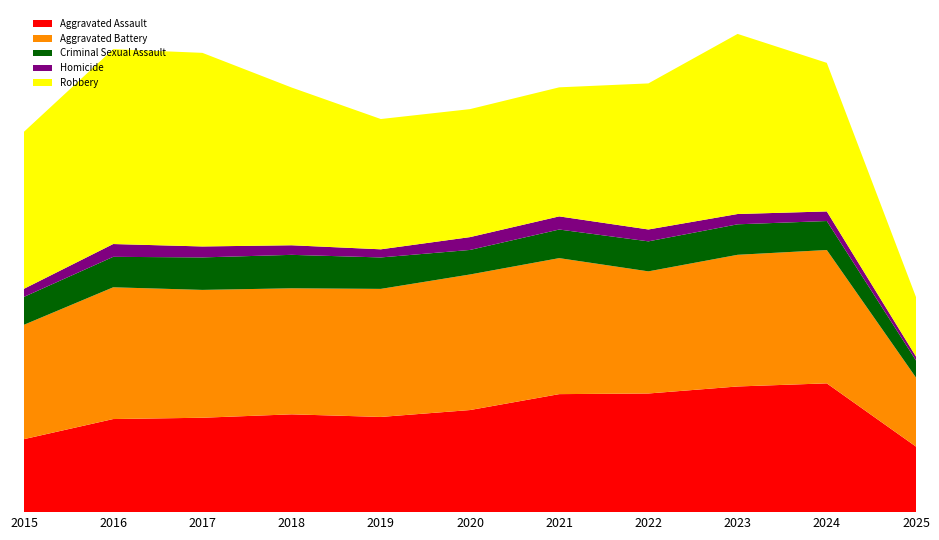

Reading left to right, list all the values displayed in this chart.

Aggravated Assault: 4480	5713	5793	6002	5842	6265	7242	7281	7712	7903	4022
Aggravated Battery: 7018	8085	7845	7734	7858	8320	8346	7495	8080	8183	4236
Criminal Sexual Assault: 1713	1869	1994	2053	1930	1505	1755	1841	1871	1779	1048
Homicide: 496	786	672	588	499	787	806	729	632	588	244
Robbery: 9638	11960	11881	9681	7995	7855	7920	8964	11052	9118	3649